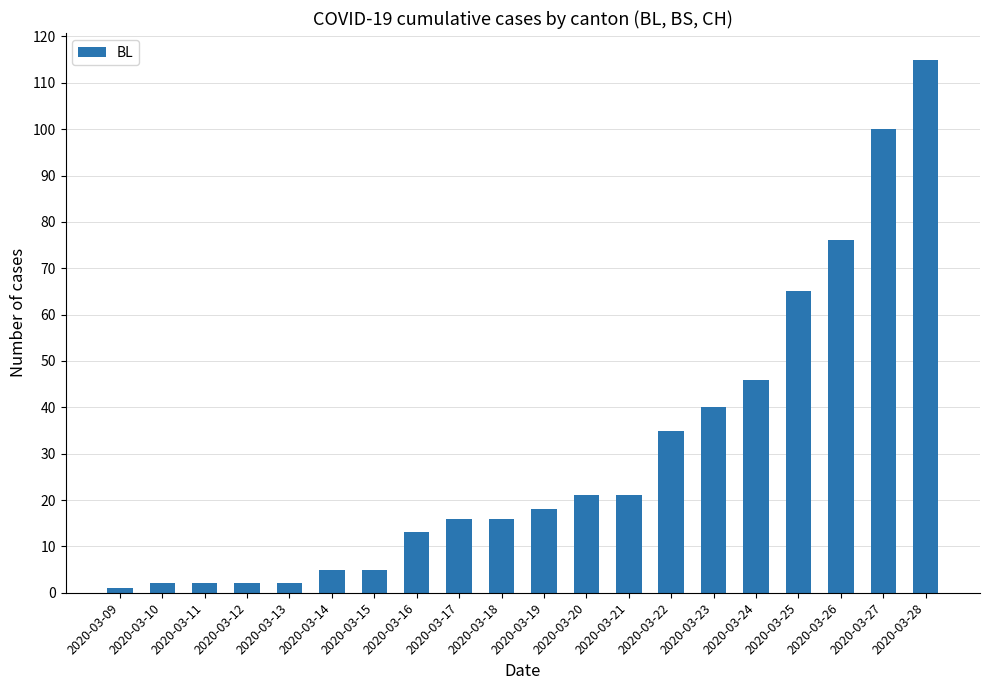

Count the number of categories in the chart.

20